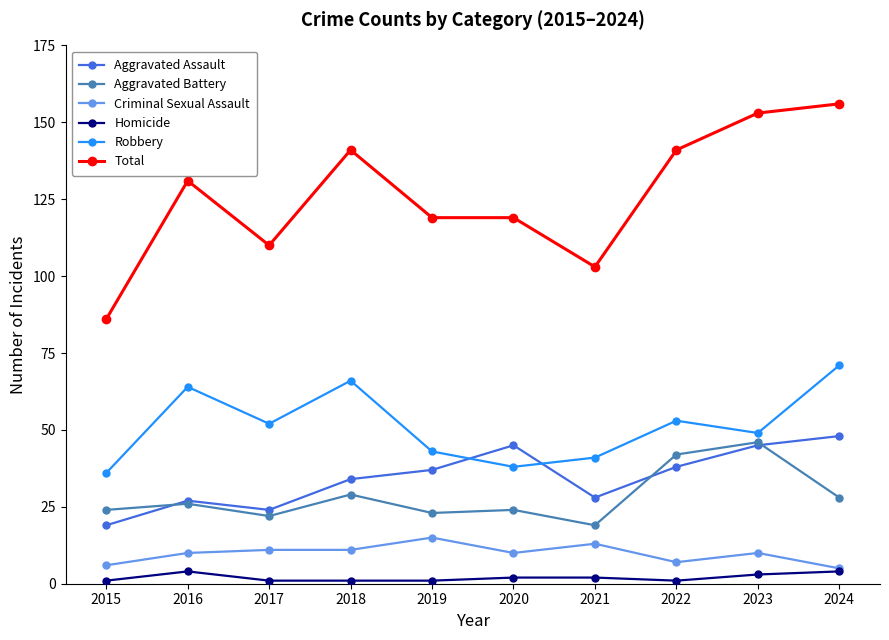

How many Homicide values are between 1 and 3?

8